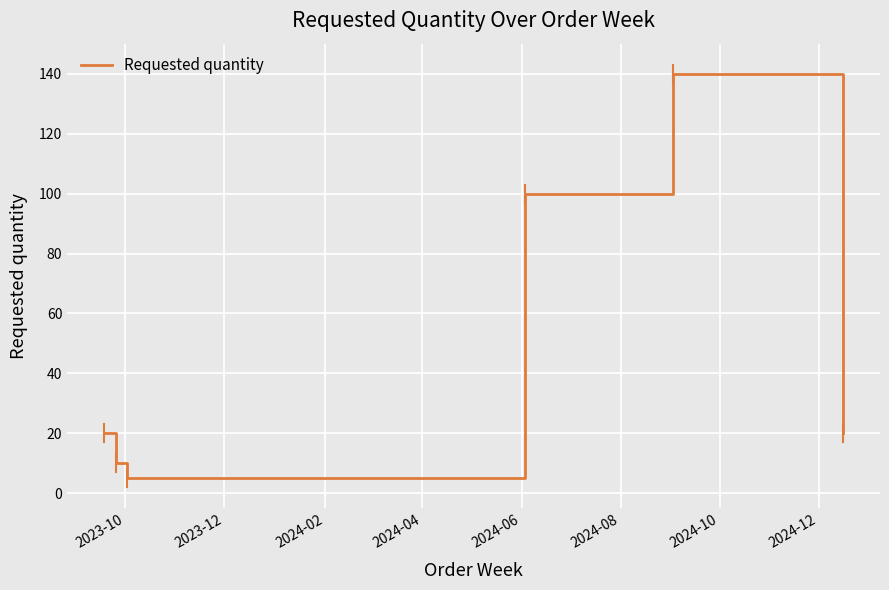

What is the difference between the second highest and minimum values?

95